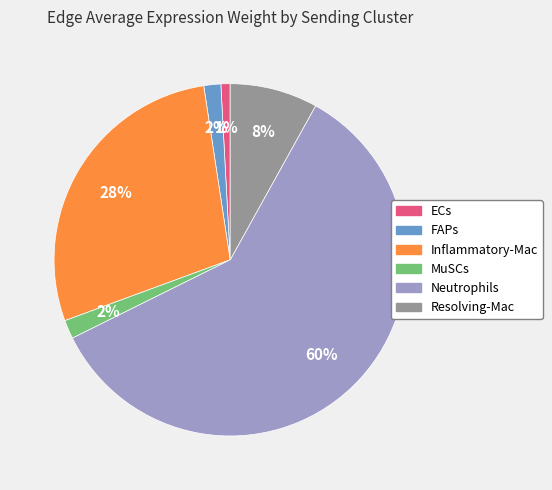

Do Inflammatory-Mac and FAPs together represent more than half of the pie?

No